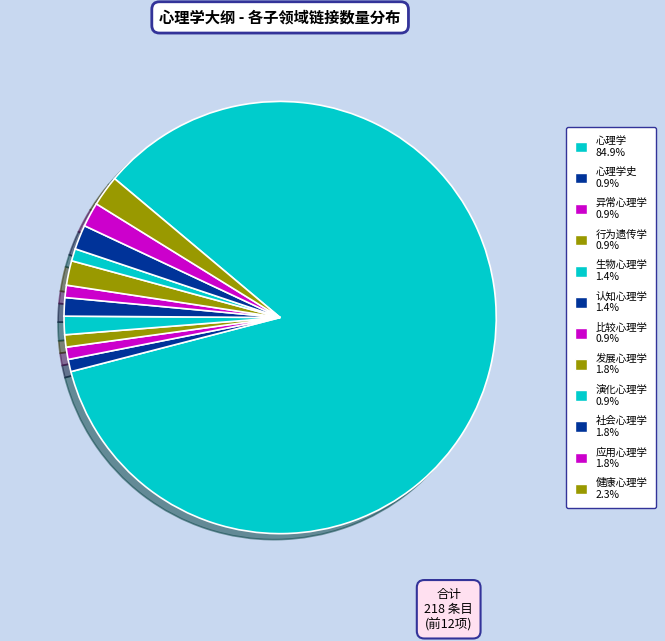

Is there any slice that represents more than half of the pie?

Yes